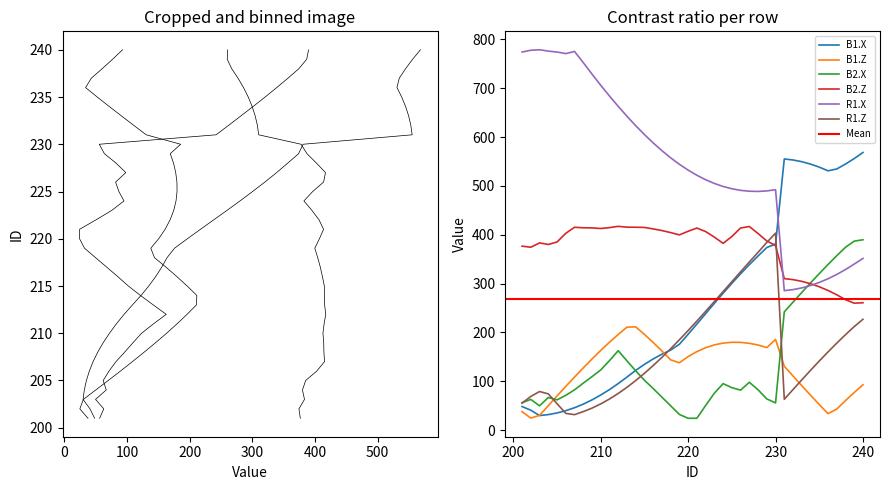

At which category does B1.Z reach its first local peak?

214